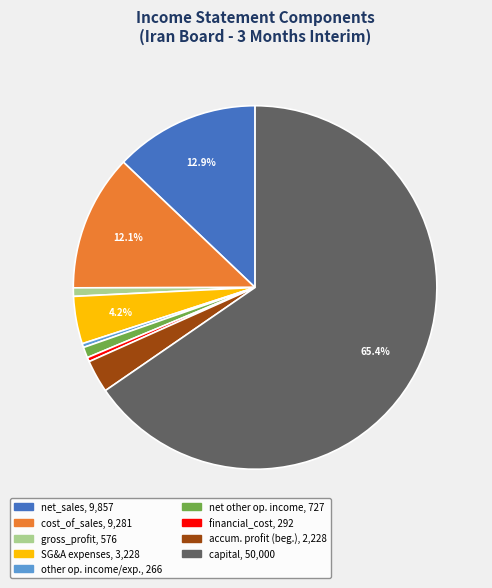

Is there any slice that represents more than half of the pie?

Yes